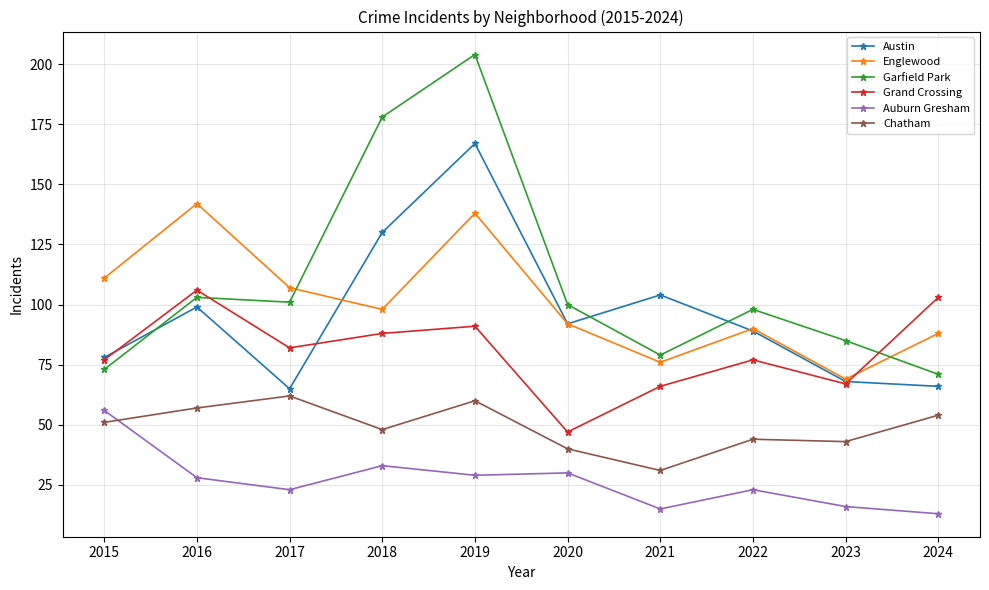

At which category is the sum across all series the highest?

2019